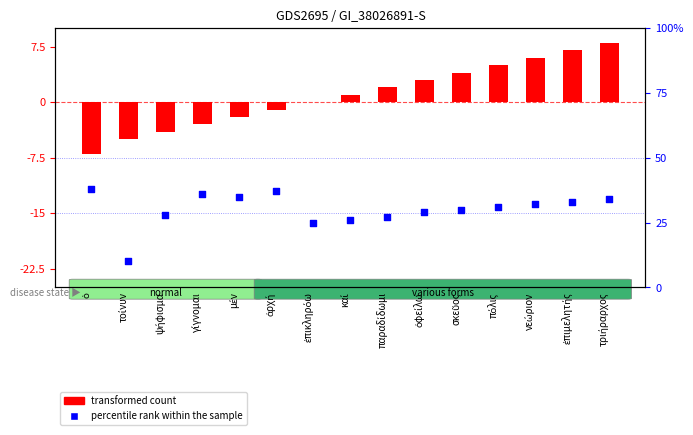

Is the value of percentile rank within the sample at ἐπιμελητής greater than the value of transformed count at νεώριον?

Yes